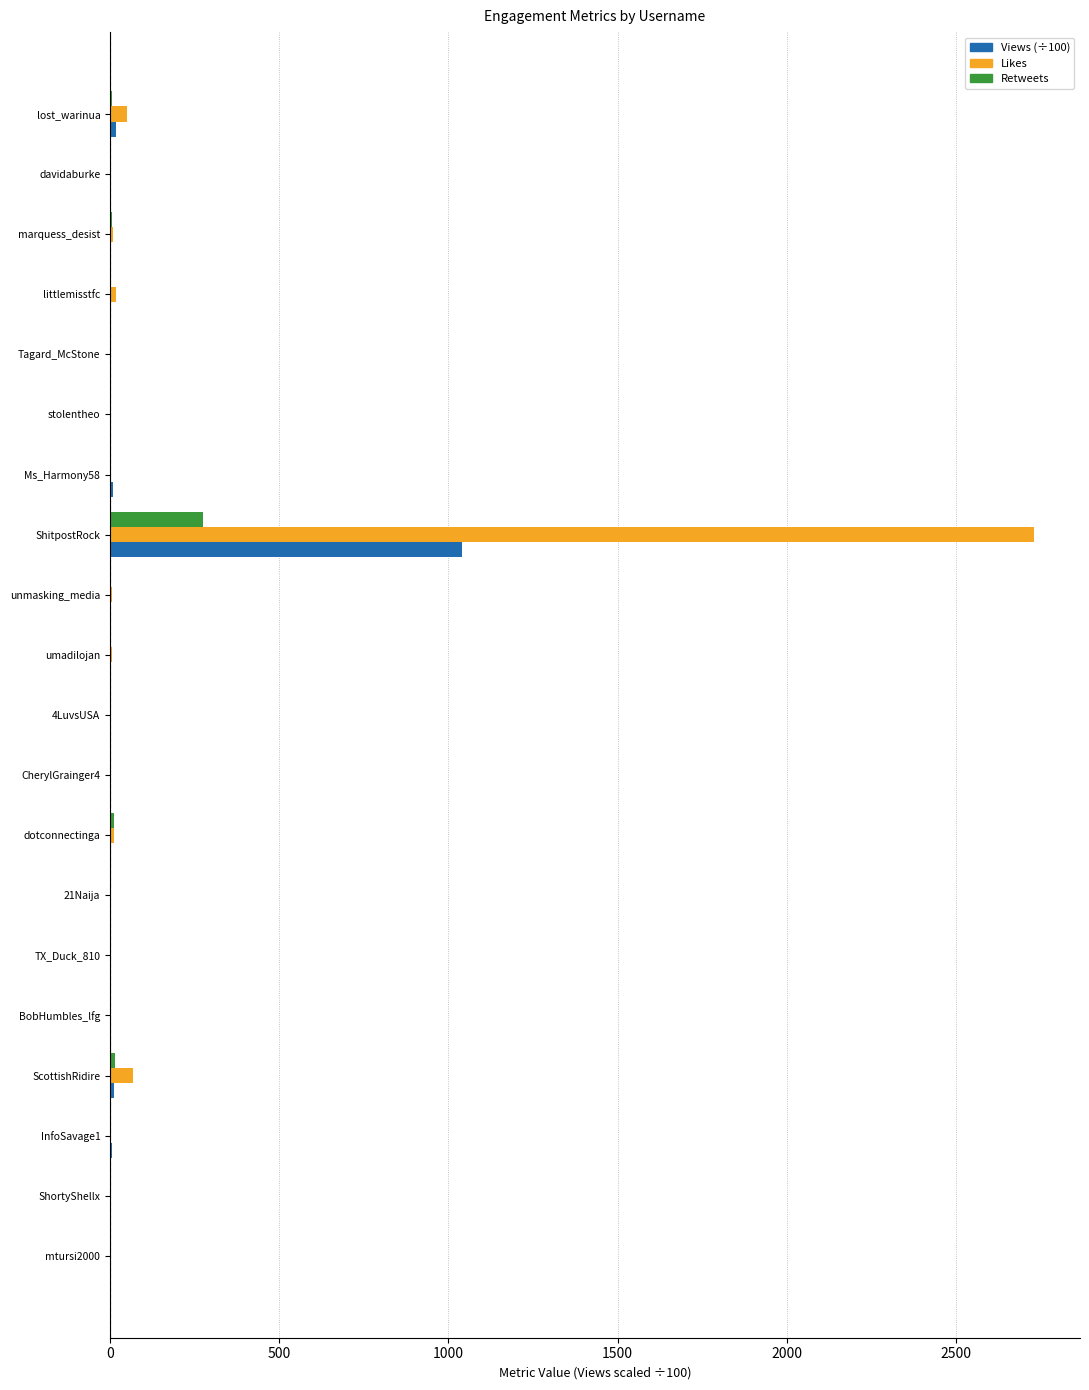

What is the maximum value for Views (÷100)?

1041.2